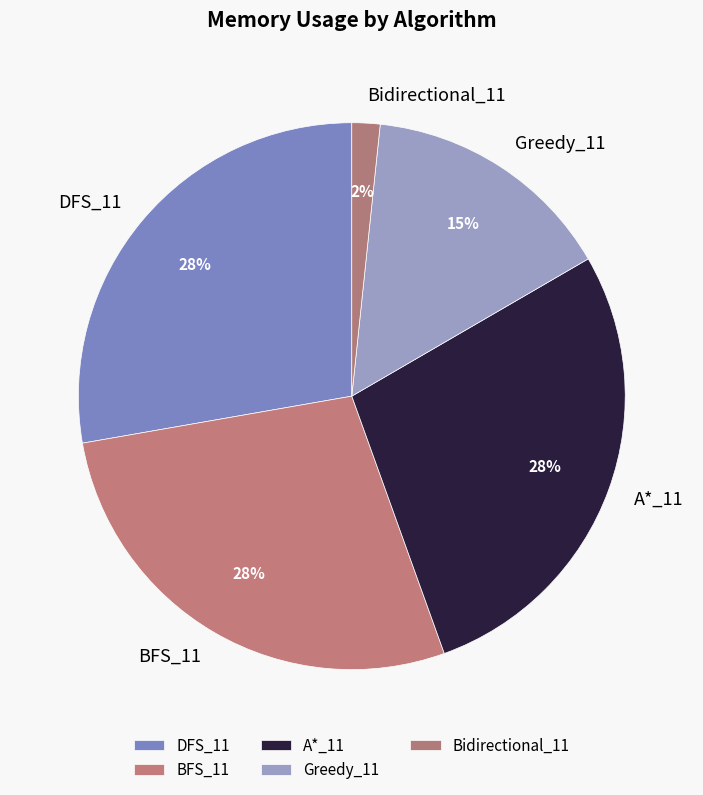

To the nearest percent, what portion does A*_11 represent?

28%